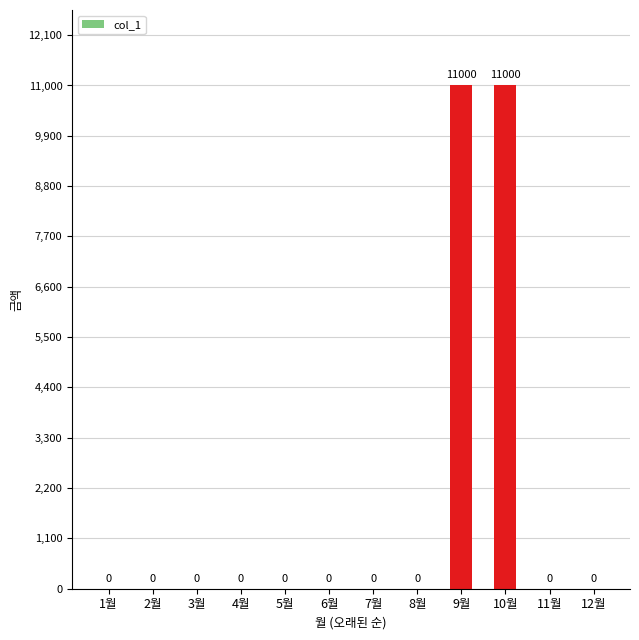

The chart shows a value of 0 at 11월. True or false?

True